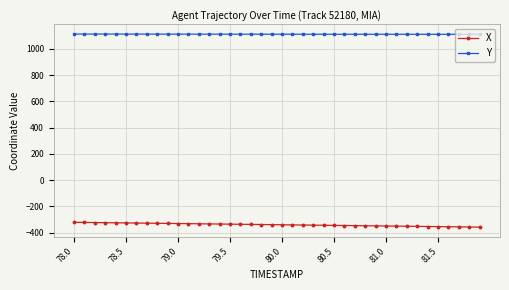

What is the average value of the Y series?

1112.0